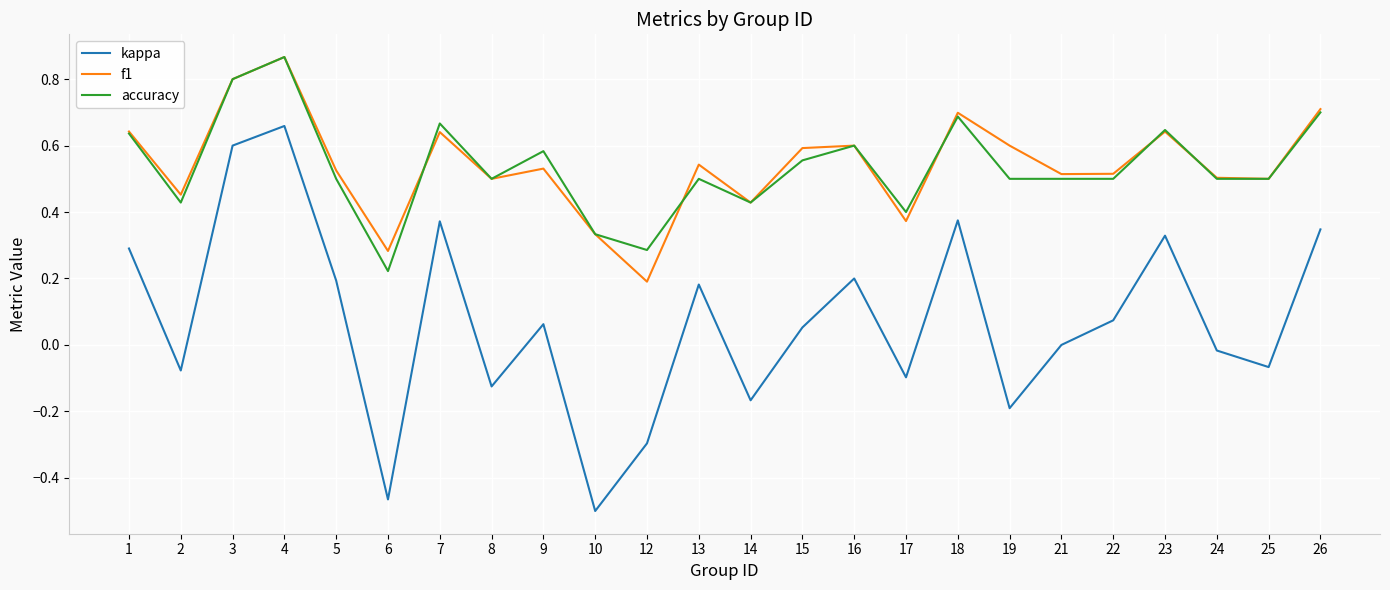

What is the sum of the f1 values at 15 and 17?

1.0